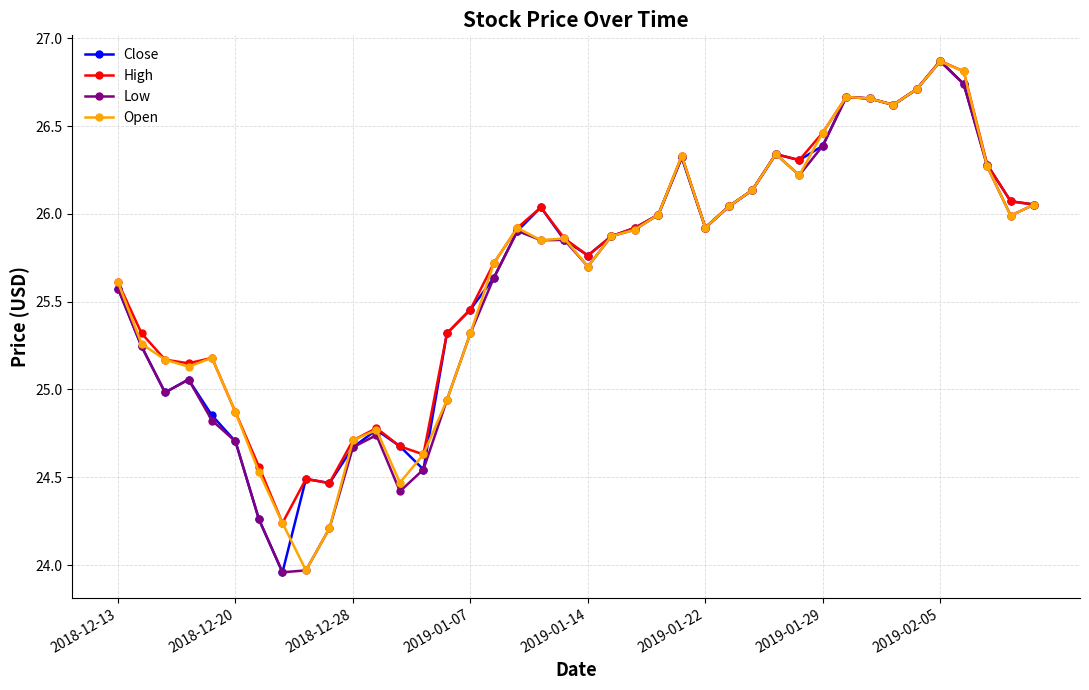

What are all the series names shown in the legend?

Close, High, Low, Open